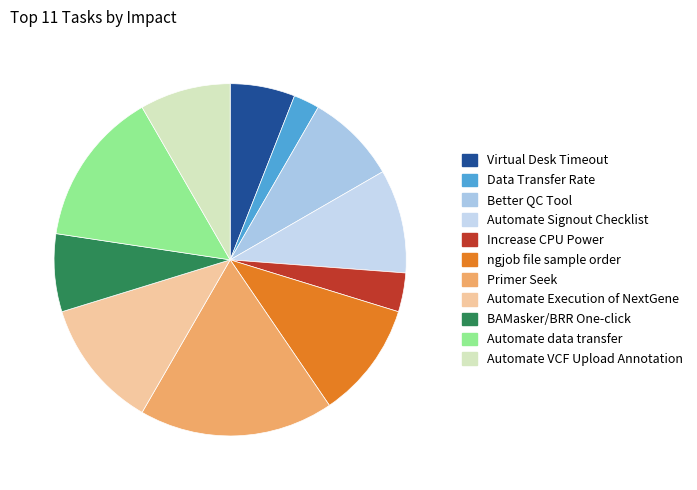

The Increase CPU Power slice represents 1% of the pie. True or false?

False